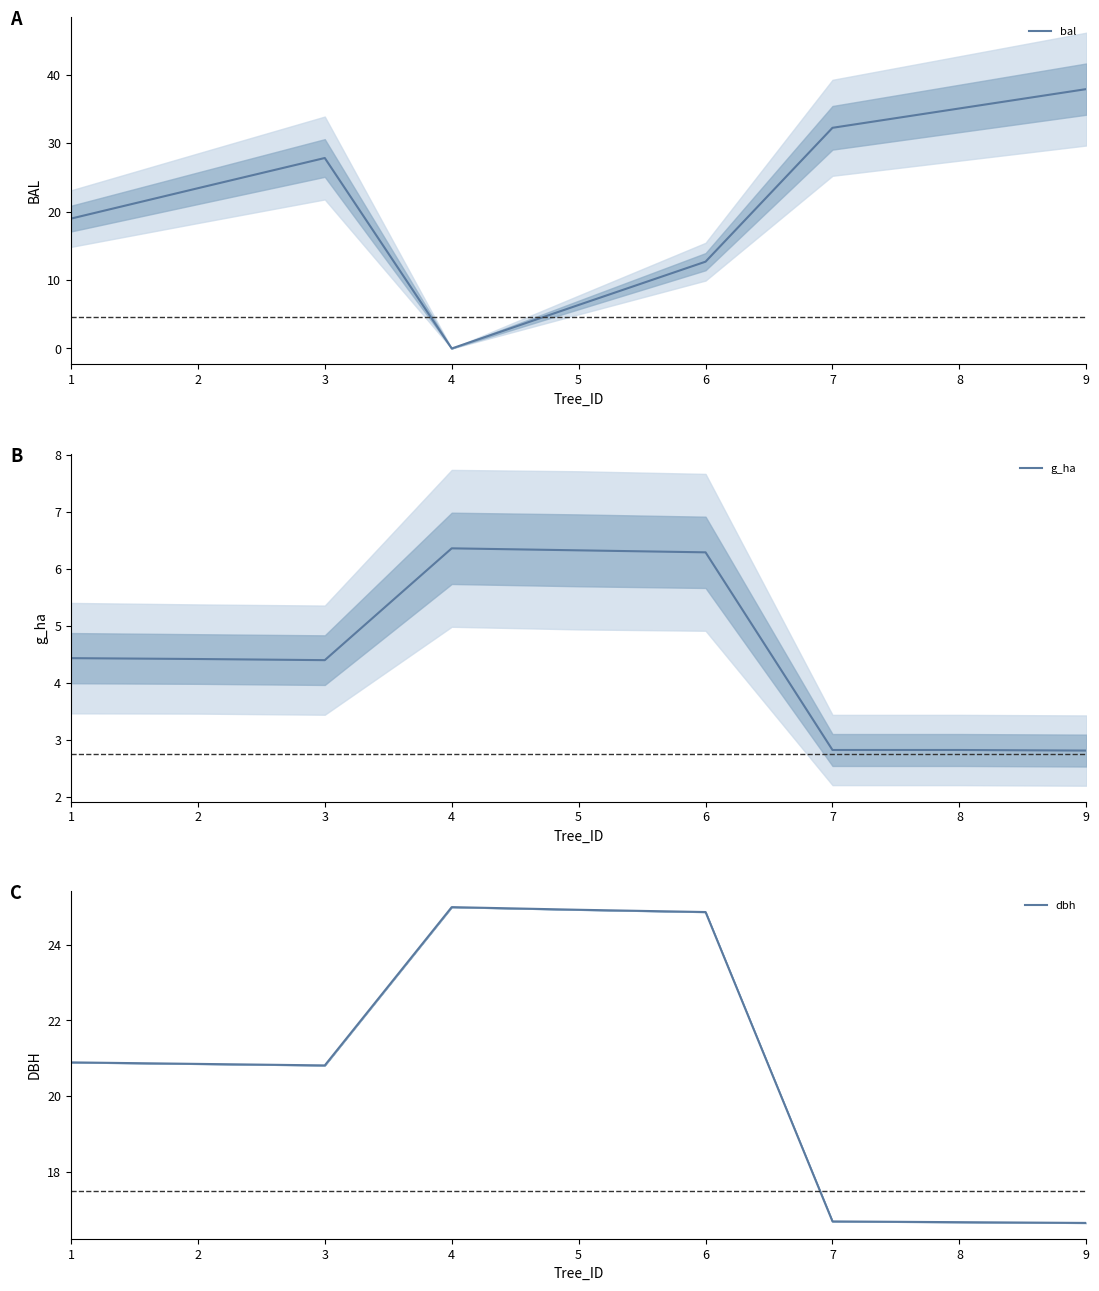

Reading left to right, what are all the values shown in this chart?

bal: 1=19.0	2=23.4	3=27.9	4=0.0	5=6.4	6=12.7	7=32.3	8=35.1	9=37.9
g_ha: 1=4.4	2=4.4	3=4.4	4=6.4	5=6.3	6=6.3	7=2.8	8=2.8	9=2.8
dbh: 1=20.9	2=20.9	3=20.8	4=25.0	5=24.9	6=24.9	7=16.7	8=16.7	9=16.6